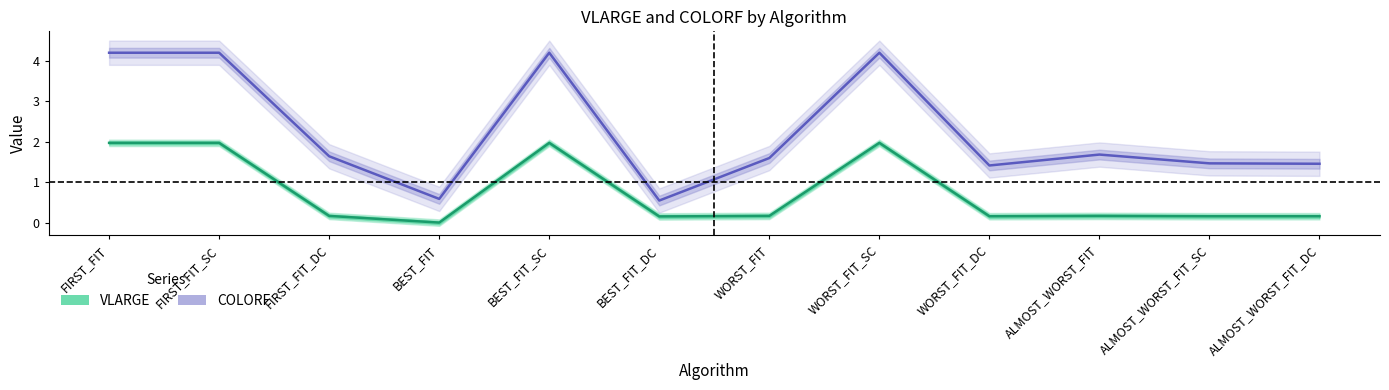

Rank the categories by VLARGE value from lowest to highest.

BEST_FIT, BEST_FIT_DC, WORST_FIT_DC, ALMOST_WORST_FIT_DC, ALMOST_WORST_FIT_SC, FIRST_FIT_DC, ALMOST_WORST_FIT, WORST_FIT, FIRST_FIT, FIRST_FIT_SC, BEST_FIT_SC, WORST_FIT_SC